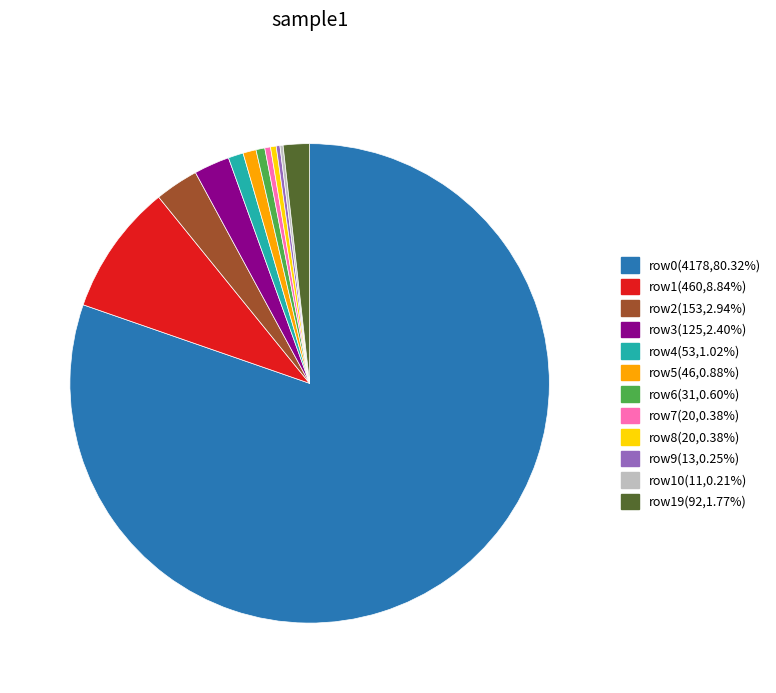

Approximately how many times larger is the value at row0(4178,80.32%) compared to row3(125,2.40%)?

33.4